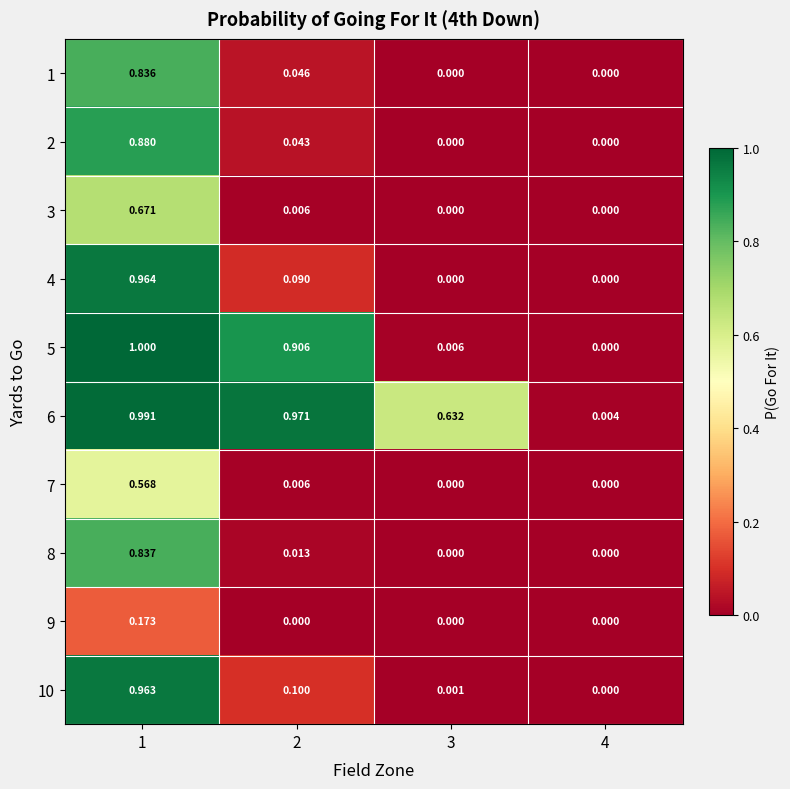

Which series has the widest spread of values?

5